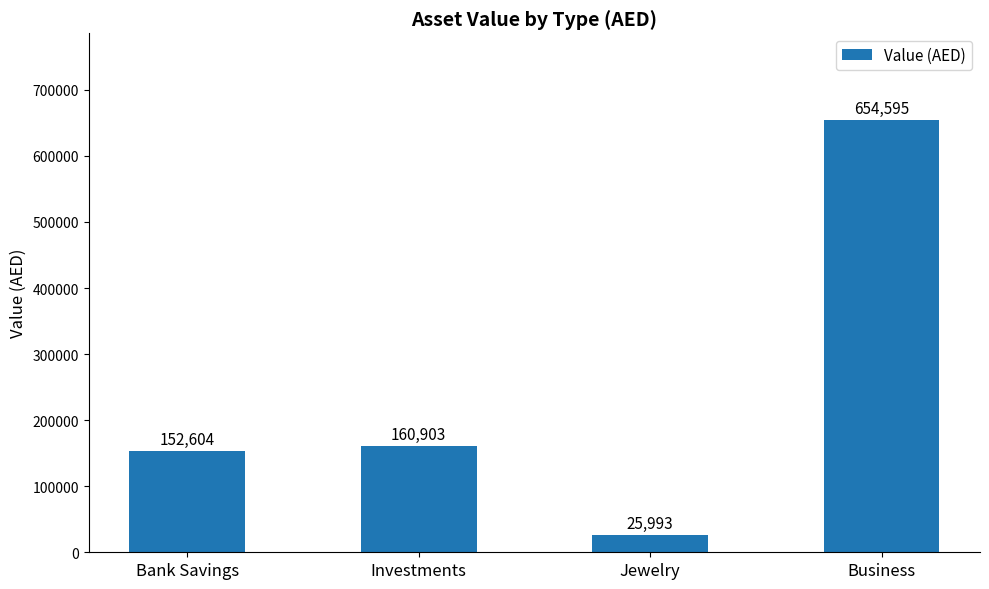

What is the sum of all values?

994095